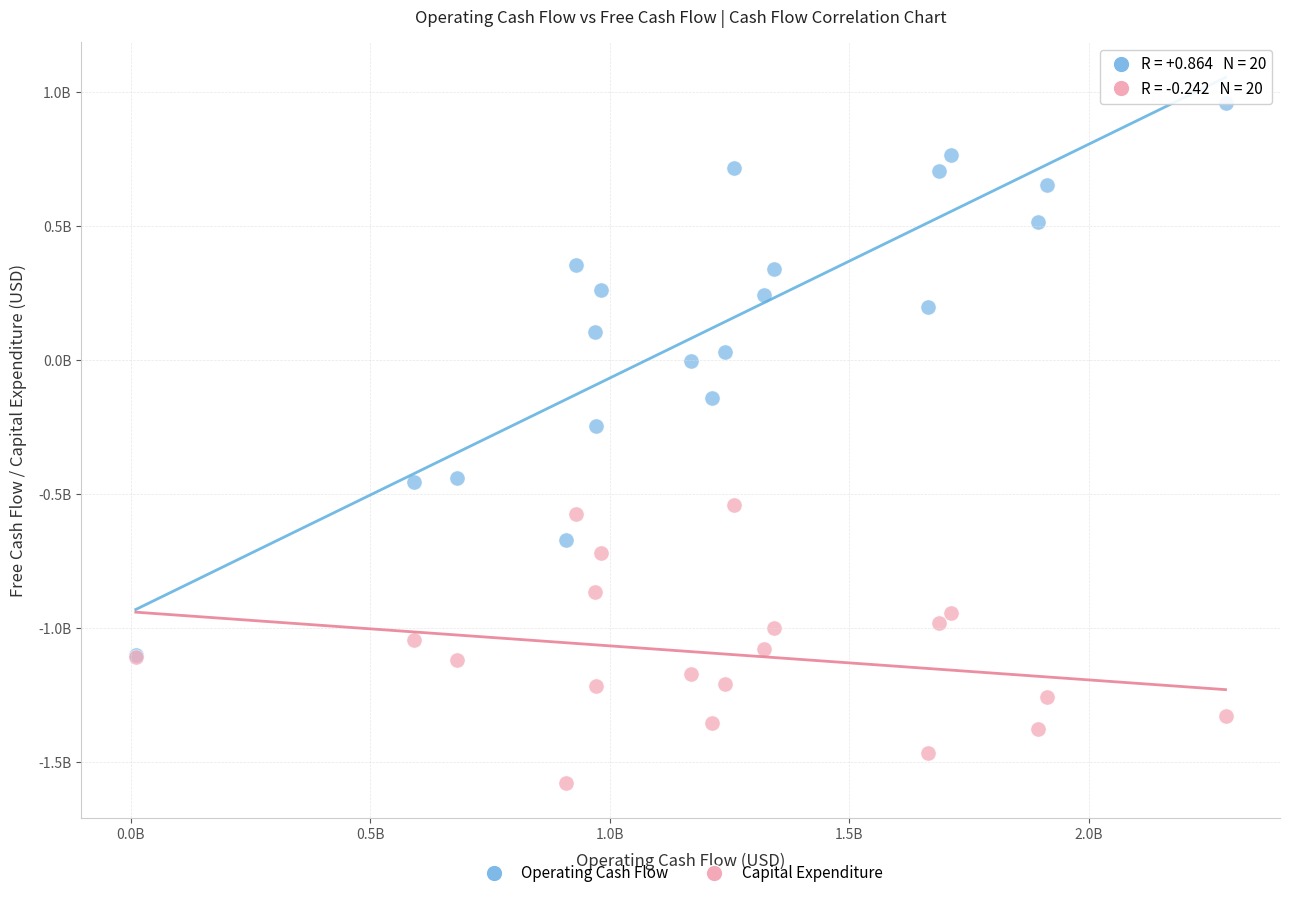

Which series reaches the maximum Y coordinate?

Operating Cash Flow